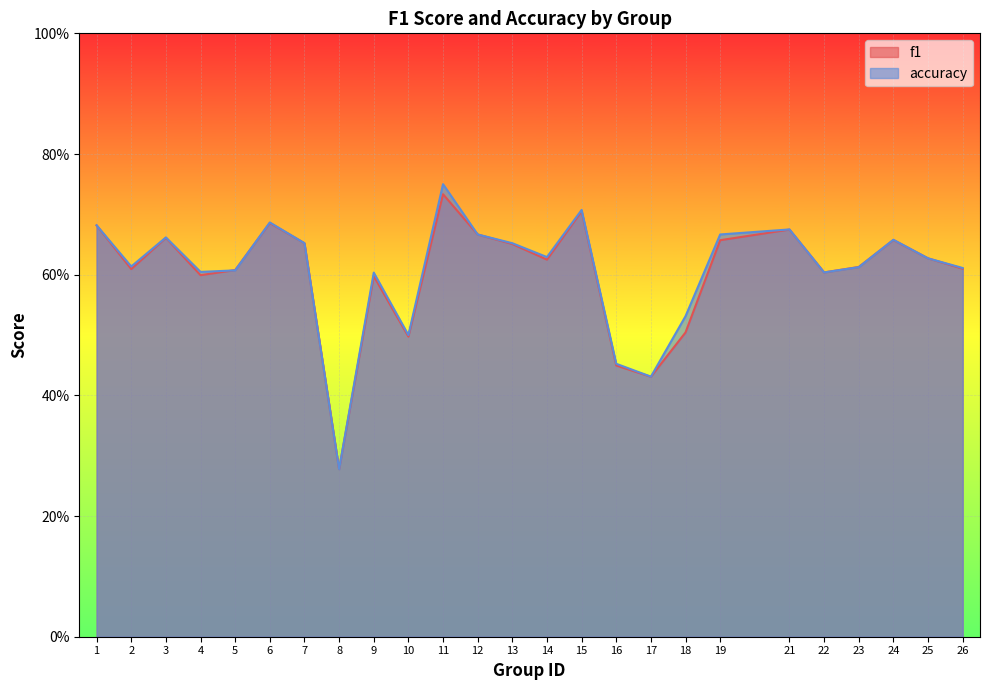

After their last crossing, which series has the higher values: accuracy or f1?

accuracy